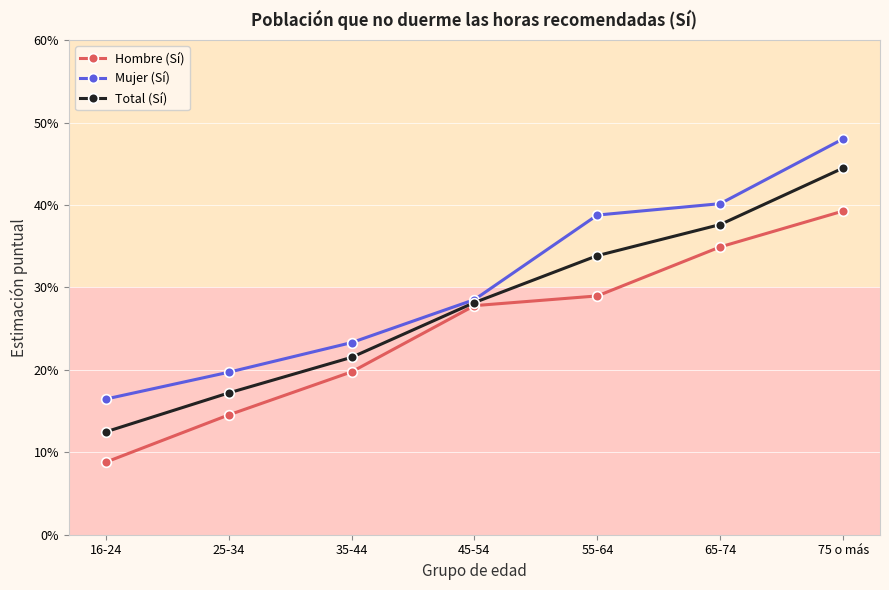

Does the chart display data point markers on the line(s)?

Yes